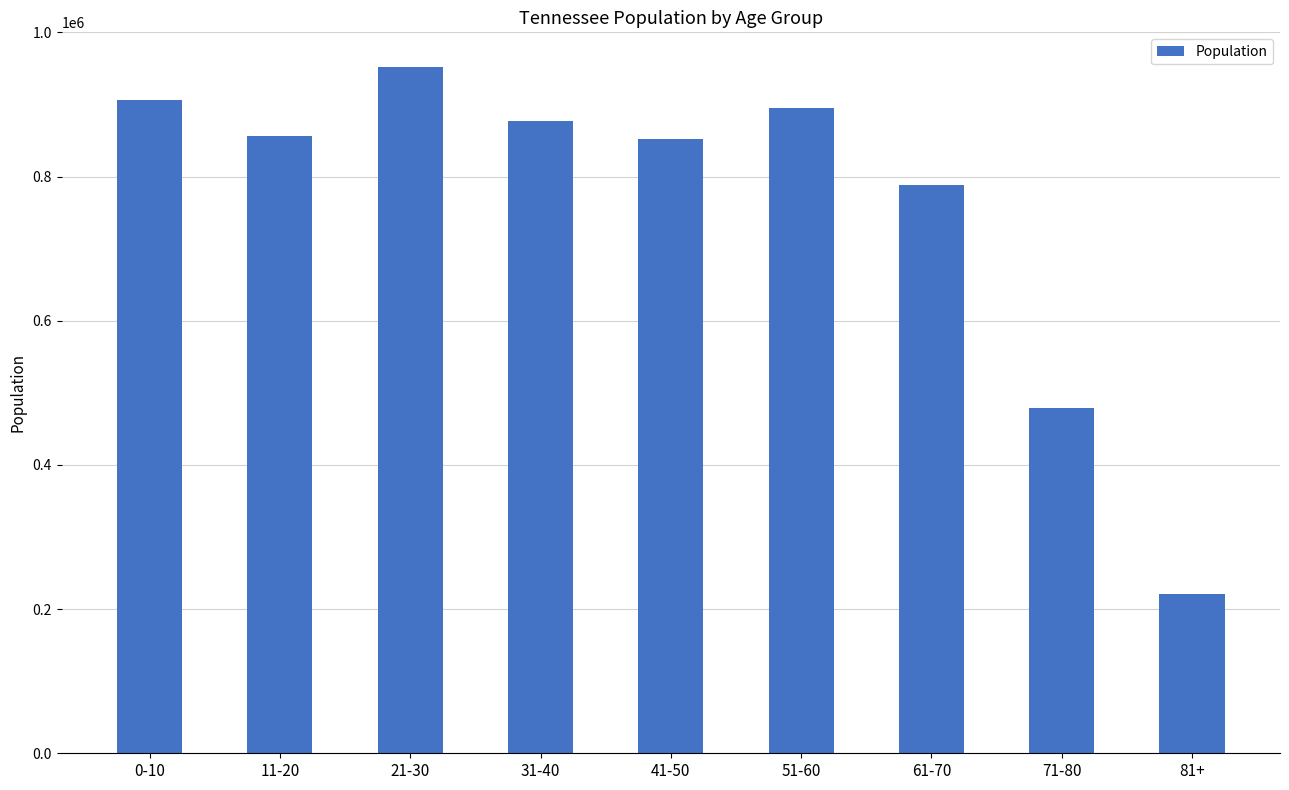

What is the label of the 6th bar from the right?

31-40